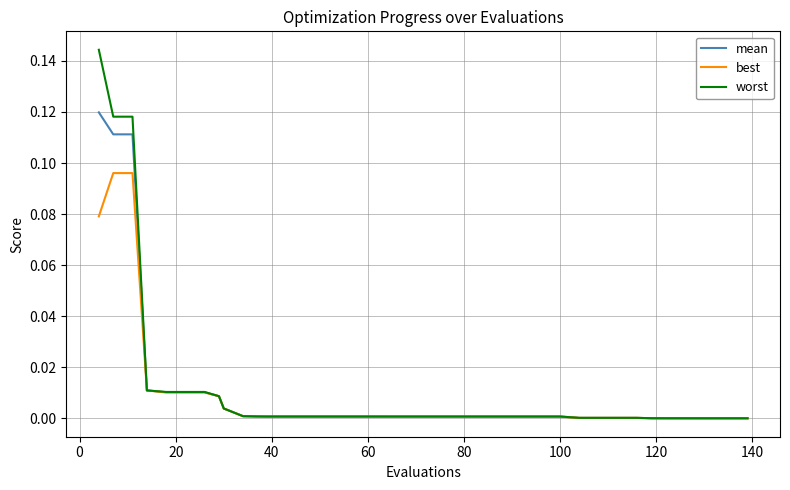

Which series has the widest spread of values?

worst